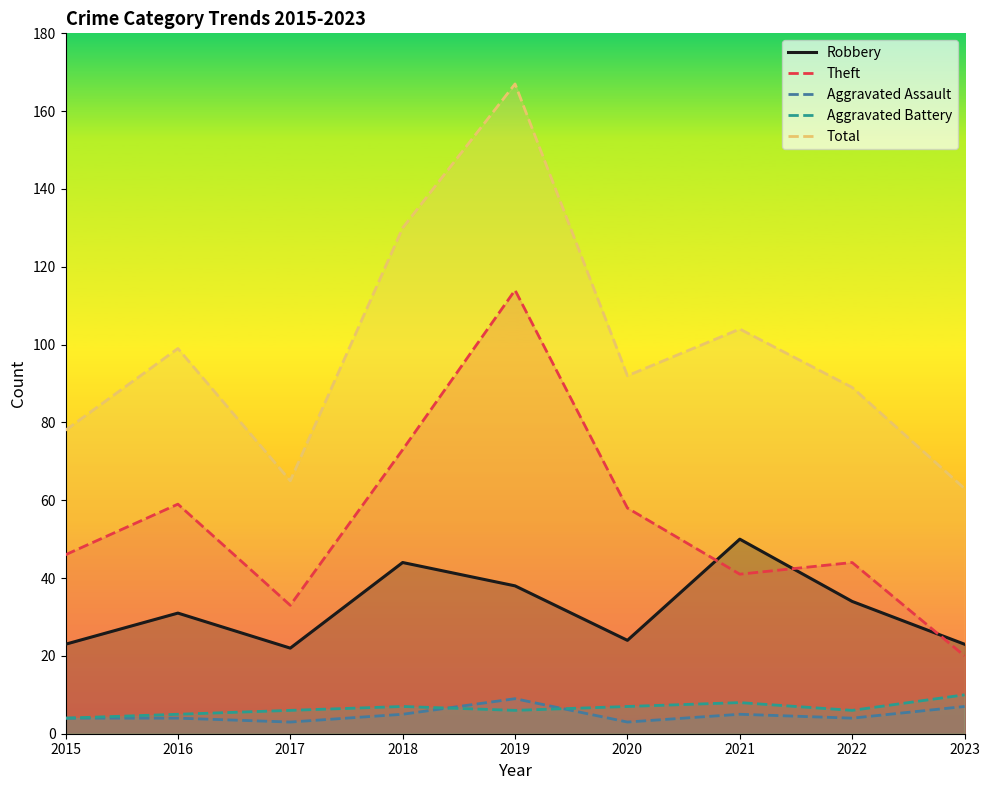

What is the minimum value shown in the chart?

3